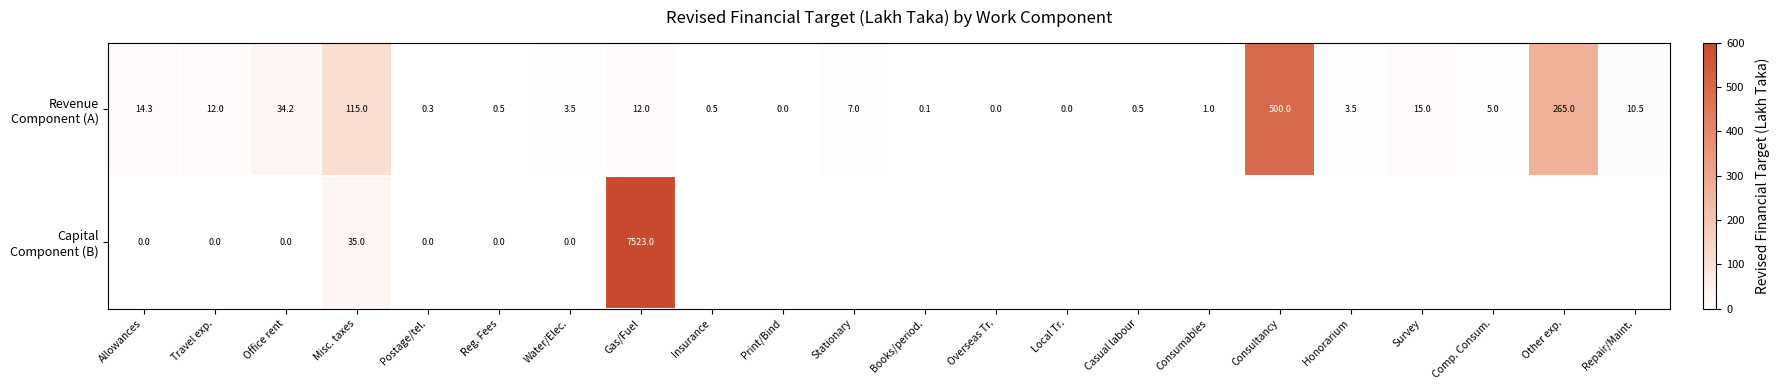

How many positive values does the Capital Component (B) series have?

2